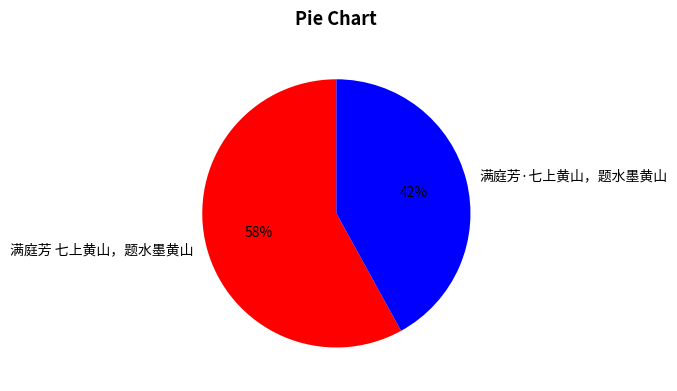

Count the number of slices in the pie.

2